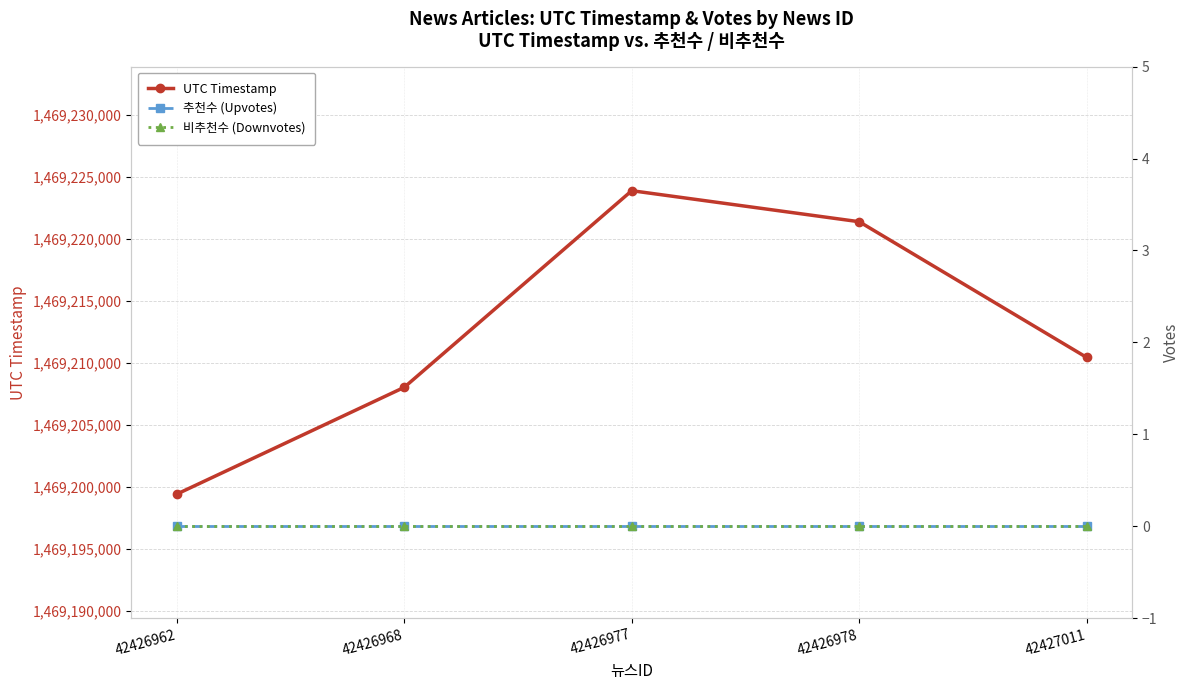

Rank the series at 42426962 from highest to lowest value.

UTC Timestamp, 추천수 (Upvotes), 비추천수 (Downvotes)